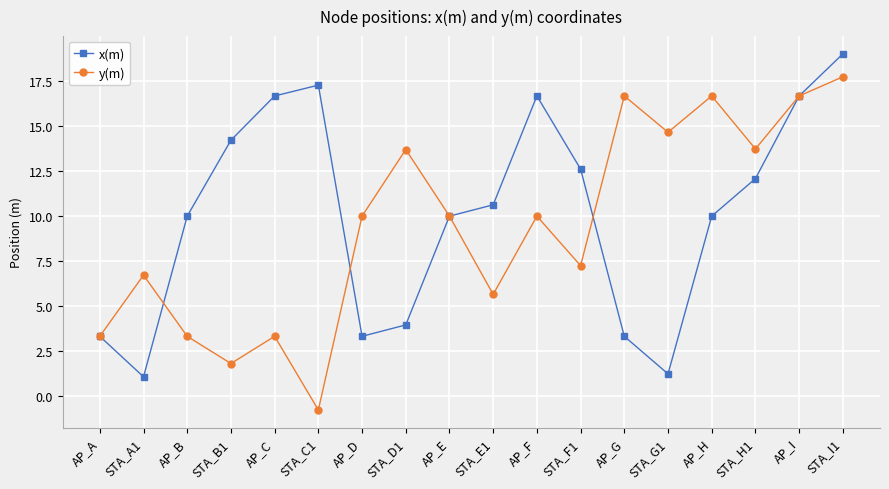

Does the chart display data point markers on the line(s)?

Yes